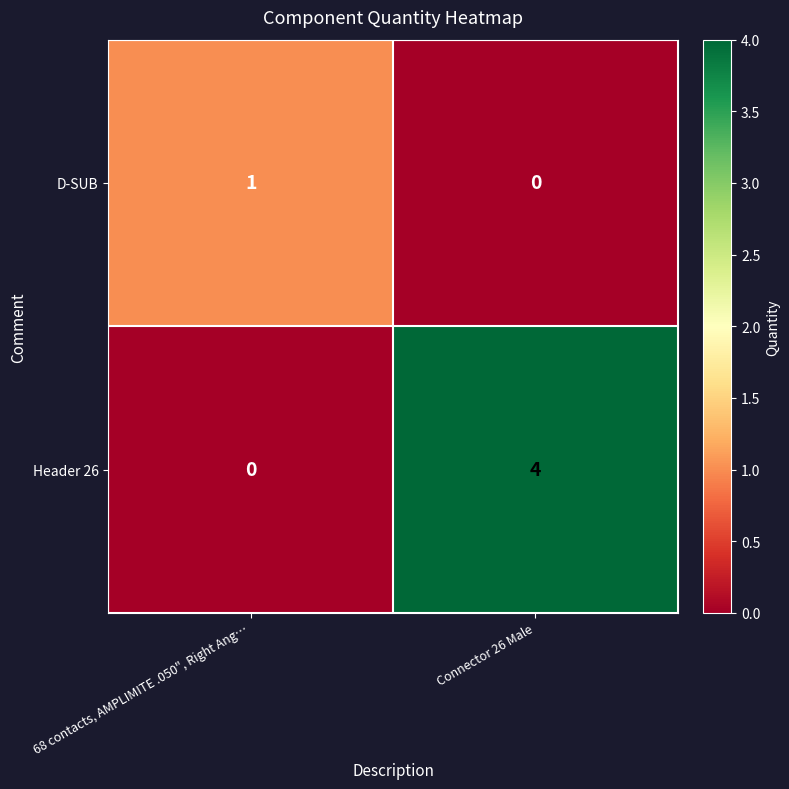

What is the greatest value displayed?

4